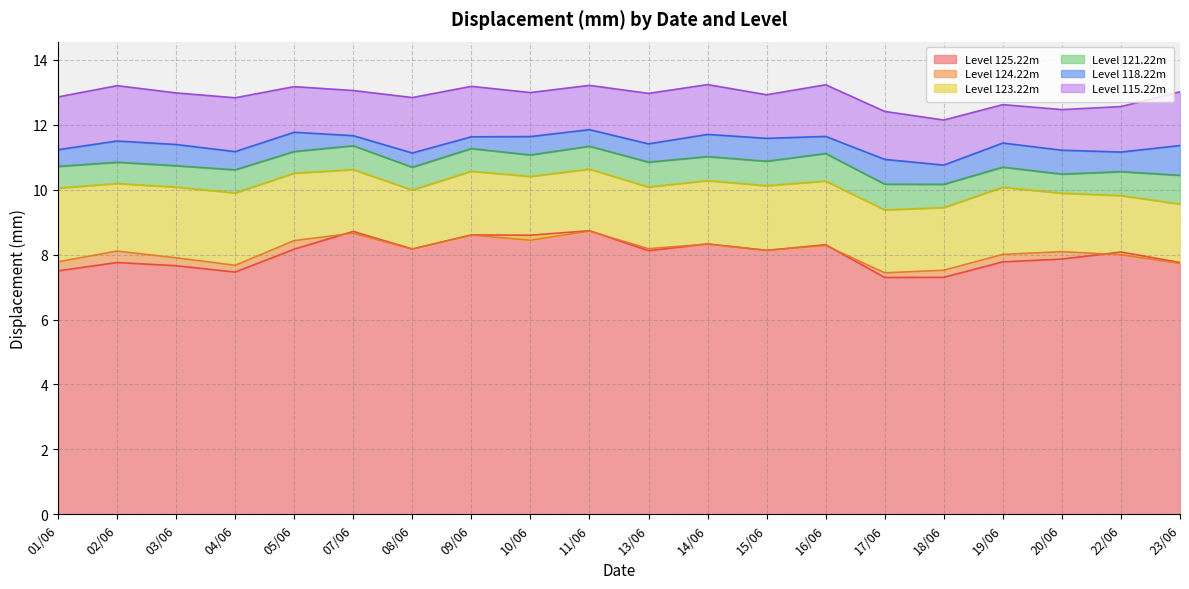

What is the maximum value for 115.22?

13.2